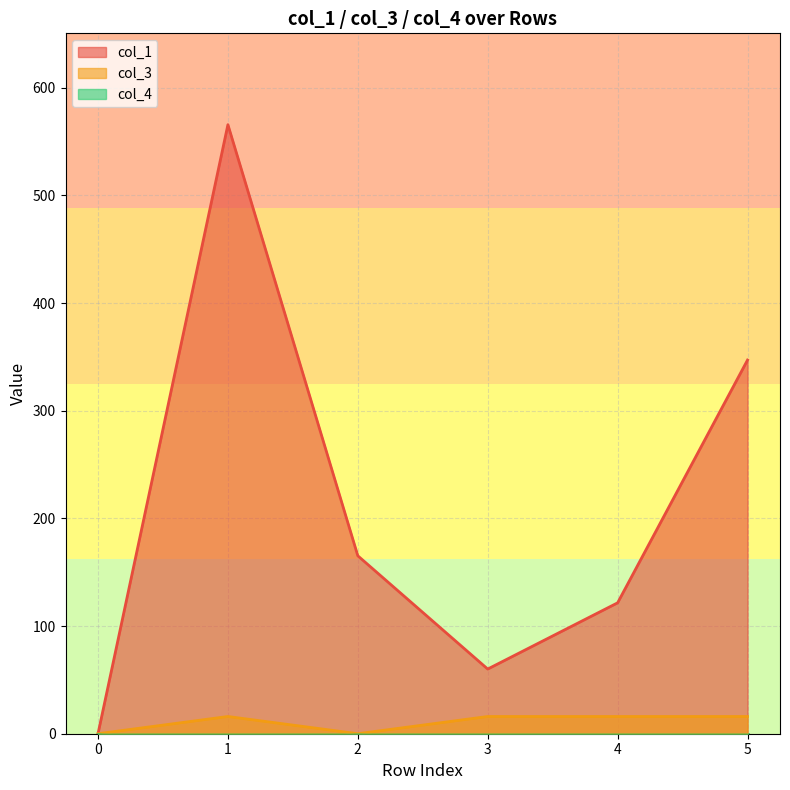

Where does the col_1 series first go above 165?

1